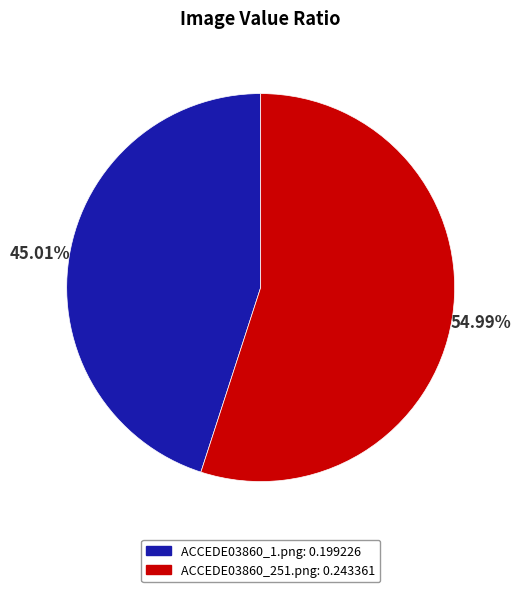

The ACCEDE03860_251.png slice represents 55% of the pie. True or false?

True